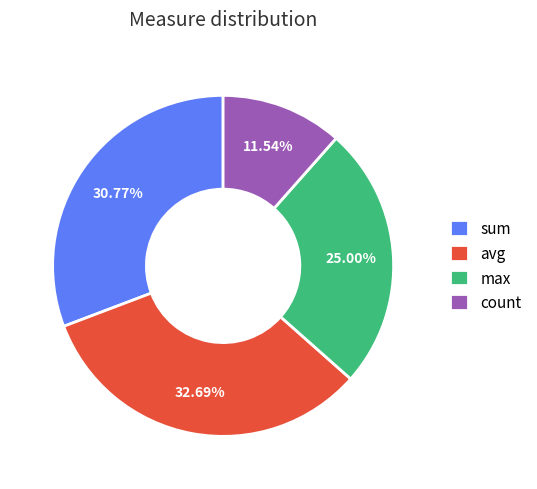

Combined, do sum and max account for over 50%?

Yes